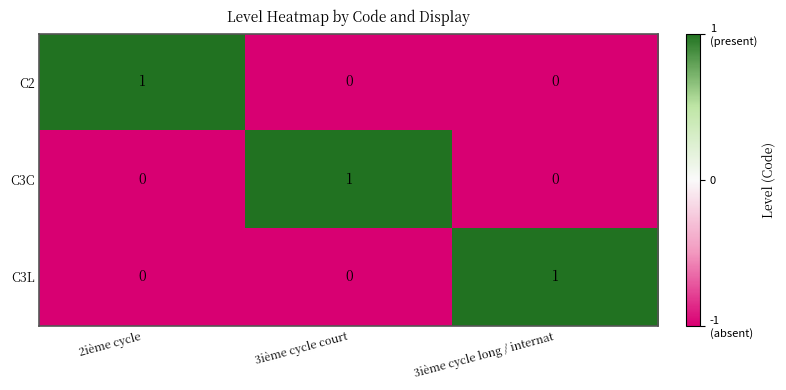

At which label does C3C reach its peak?

3ième cycle court